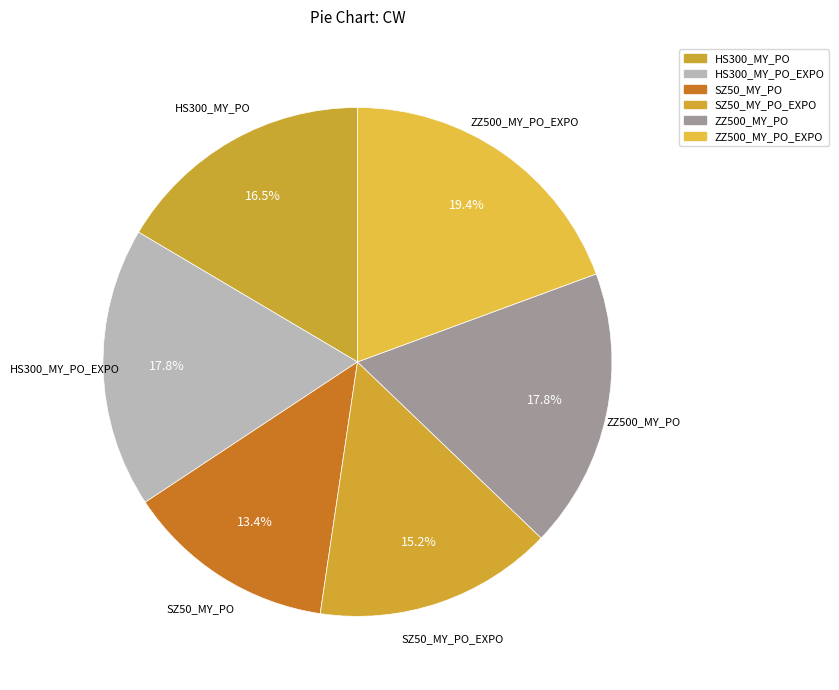

How many slices are in this pie chart?

6